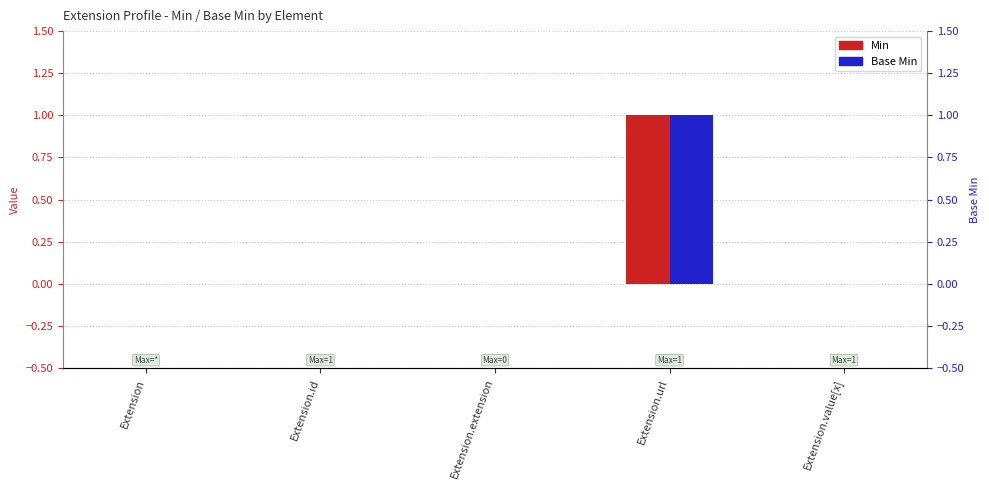

How many series are shown in this chart?

2